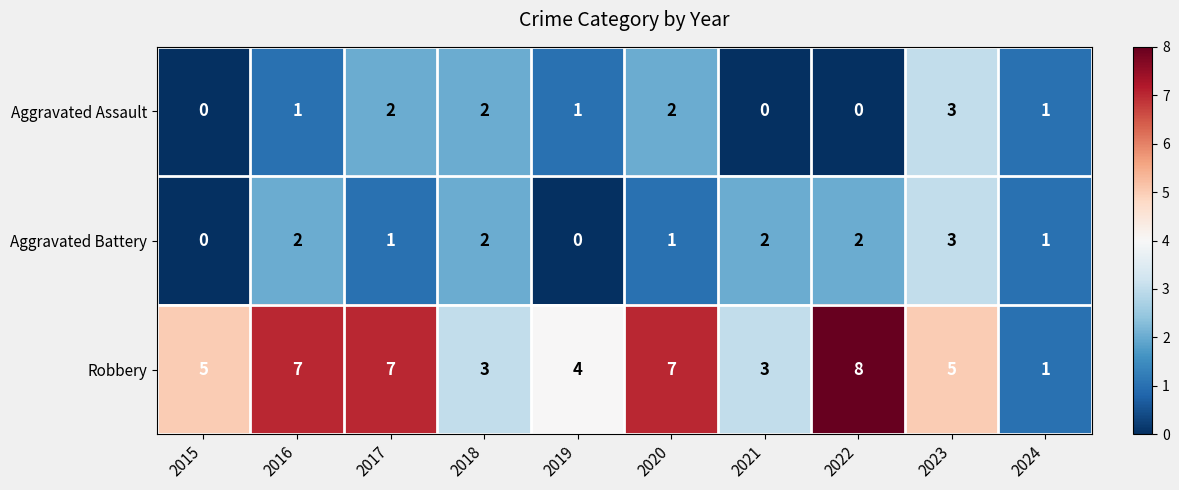

Which category has the highest value in the Aggravated Assault series?

2023